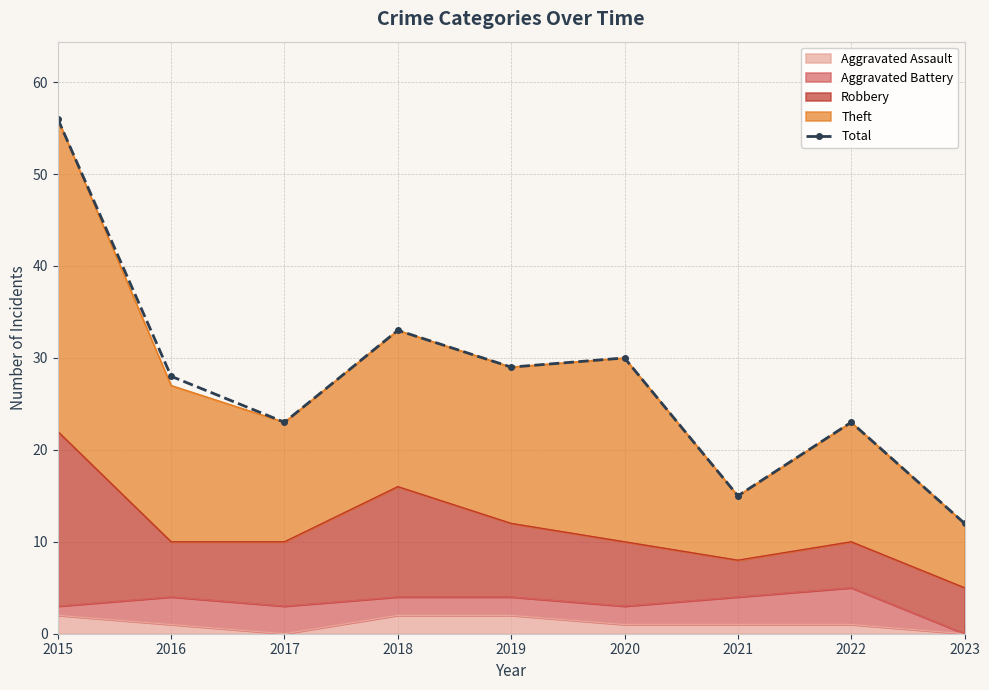

What is the value of the 1st point from the left?

56